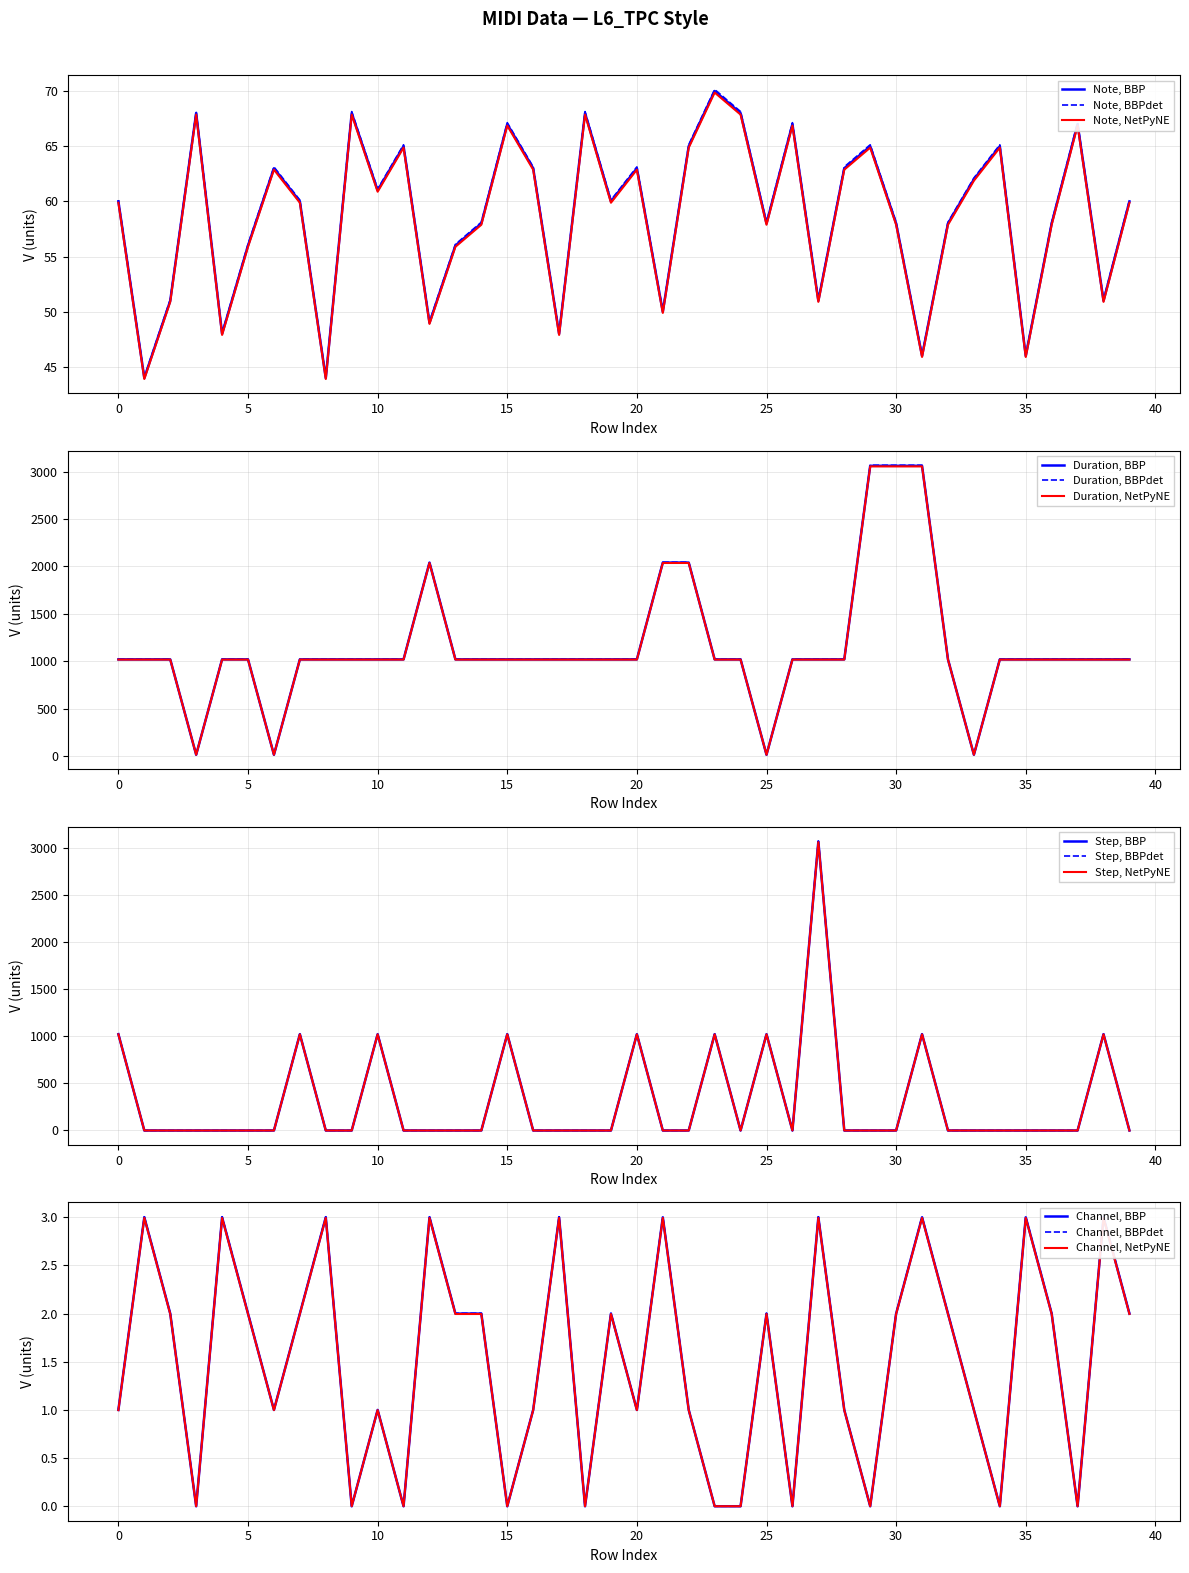

Reading right to left, what are all the values shown in this chart?

note: 60.0	51.0	67.0	58.0	46.0	65.0	62.0	58.0	46.0	58.0	65.0	63.0	51.0	67.0	58.0	68.0	70.0	65.0	50.0	63.0	60.0	68.0	48.0	63.0	67.0	58.0	56.0	49.0	65.0	61.0	68.0	44.0	60.0	63.0	56.0	48.0	68.0	51.0	44.0	60.0
duration: 1020.0	1020.0	1020.0	1020.0	1020.0	1020.0	15.0	1020.0	3060.0	3060.0	3060.0	1020.0	1020.0	1020.0	15.0	1020.0	1020.0	2040.0	2040.0	1020.0	1020.0	1020.0	1020.0	1020.0	1020.0	1020.0	1020.0	2040.0	1020.0	1020.0	1020.0	1020.0	1020.0	15.0	1020.0	1020.0	15.0	1020.0	1020.0	1020.0
step: 0.0	1024.0	0.0	0.0	0.0	0.0	0.0	0.0	1024.0	0.0	0.0	0.0	3072.0	0.0	1024.0	0.0	1024.0	0.0	0.0	1024.0	0.0	0.0	0.0	0.0	1024.0	0.0	0.0	0.0	0.0	1024.0	0.0	0.0	1024.0	0.0	0.0	0.0	0.0	0.0	0.0	1024.0
channel: 2.0	3.0	0.0	2.0	3.0	0.0	1.0	2.0	3.0	2.0	0.0	1.0	3.0	0.0	2.0	0.0	0.0	1.0	3.0	1.0	2.0	0.0	3.0	1.0	0.0	2.0	2.0	3.0	0.0	1.0	0.0	3.0	2.0	1.0	2.0	3.0	0.0	2.0	3.0	1.0